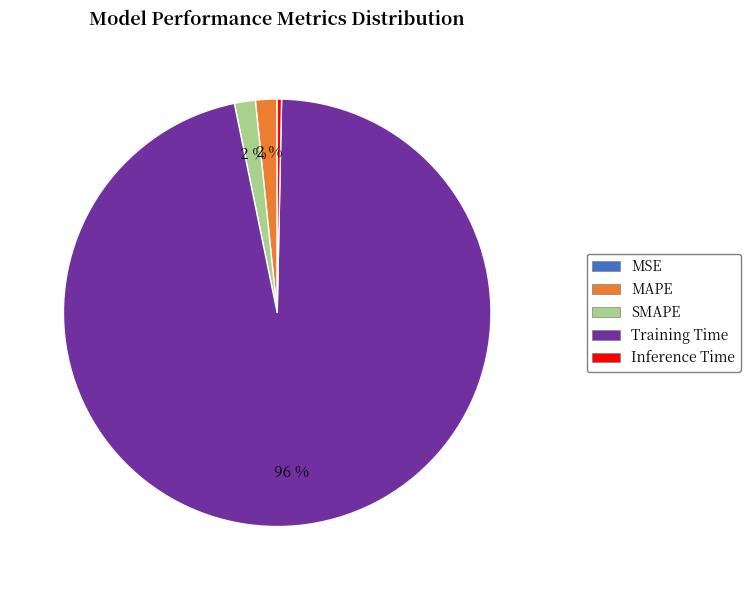

Is it true that SMAPE is 12% of the pie?

False